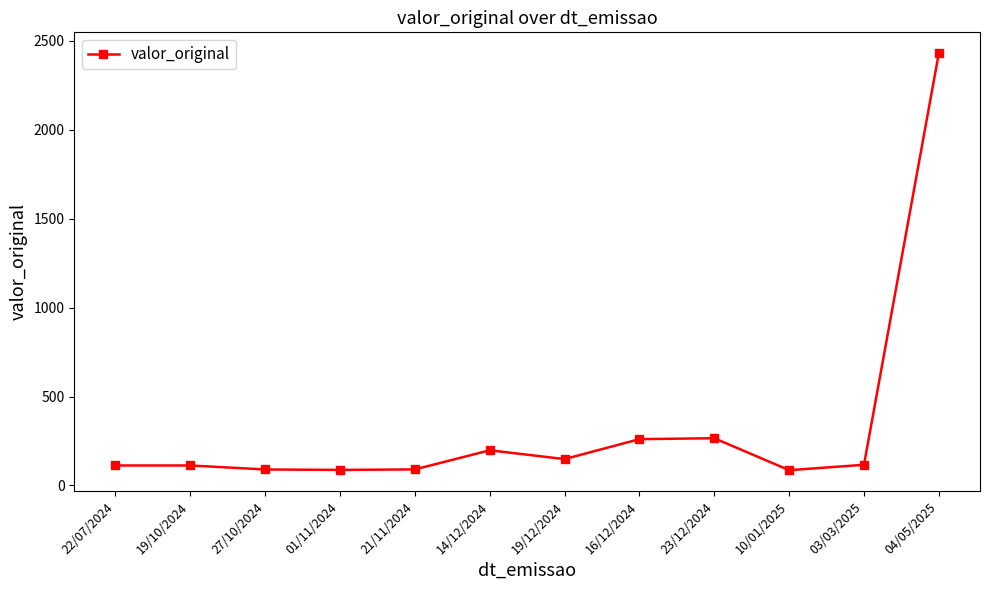

What is the maximum value shown in the chart?

2429.0